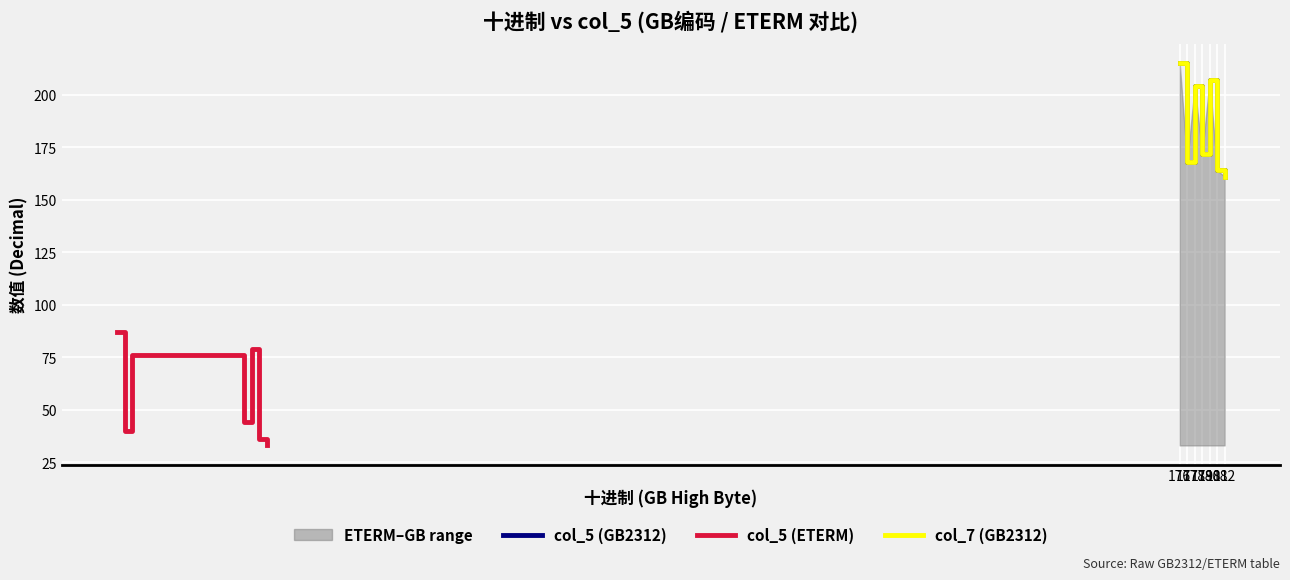

At which category does col_5 (GB2312) reach its first local valley?

177